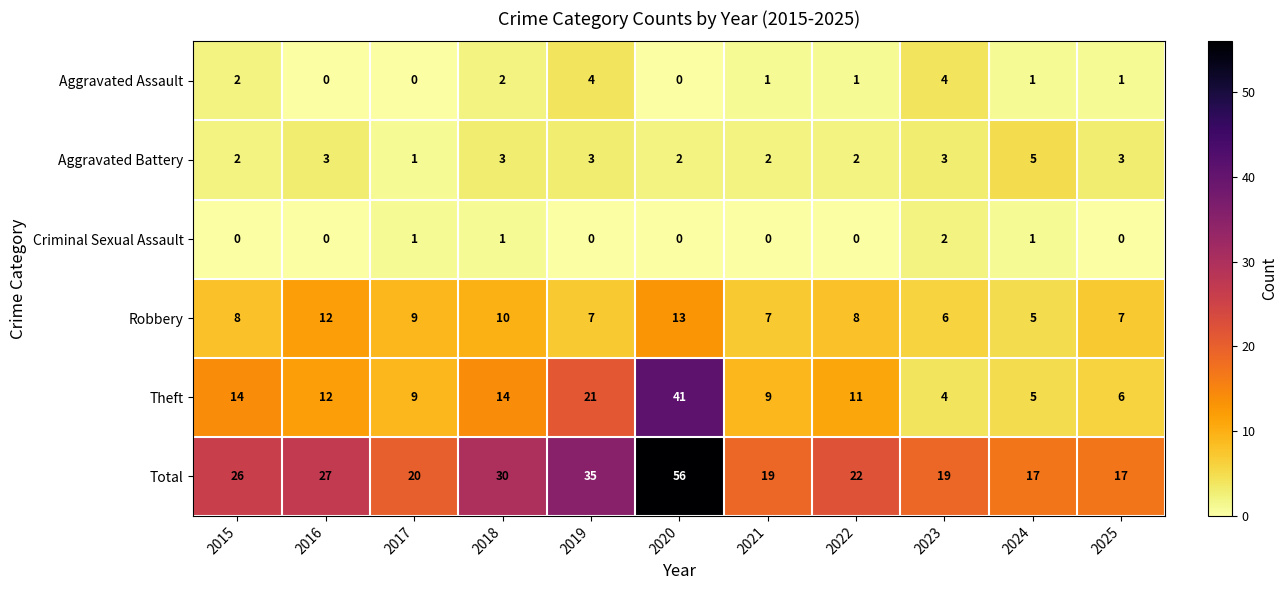

What is the spread (max minus min) of values at 2022?

22